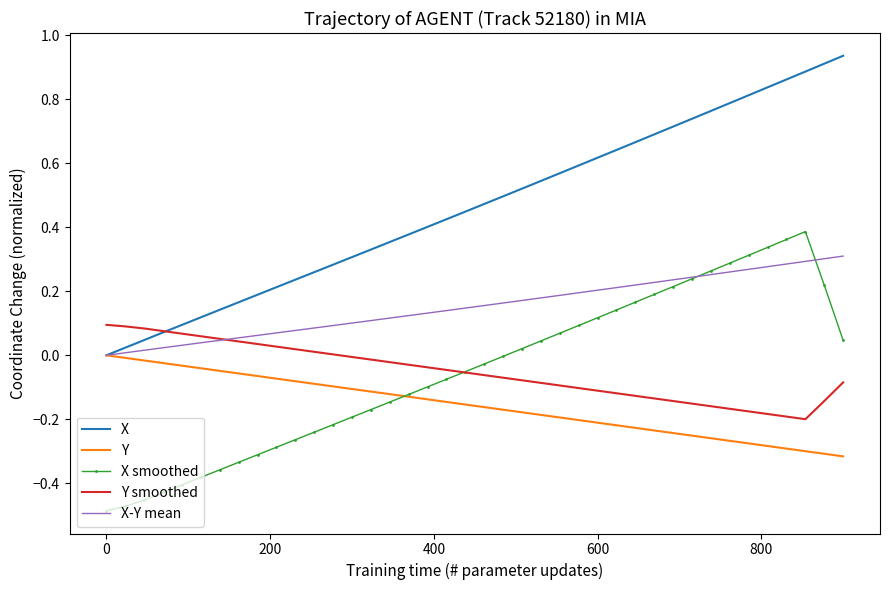

True or false: X and X smoothed intersect in this chart.

False